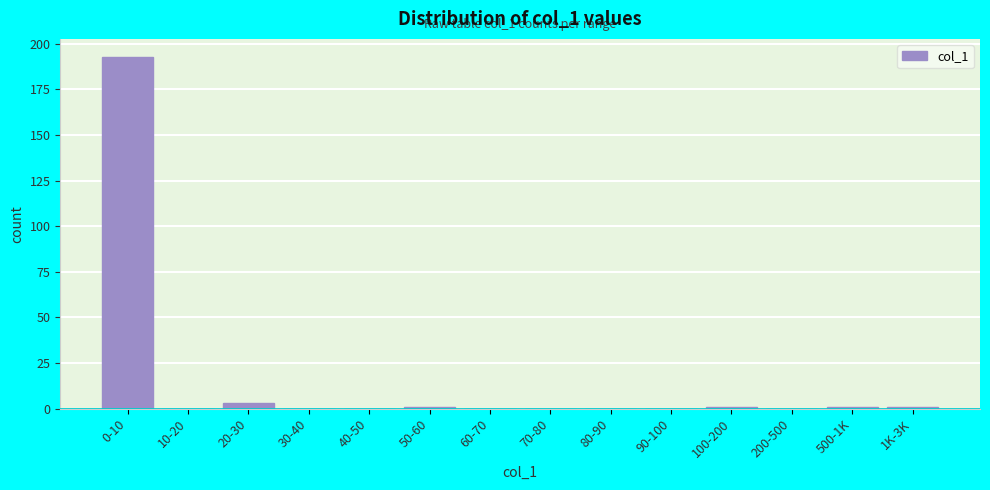

Reading left to right, what are all the values shown in this chart?

0-10=193	10-20=0	20-30=3	30-40=0	40-50=0	50-60=1	60-70=0	70-80=0	80-90=0	90-100=0	100-200=1	200-500=0	500-1K=1	1K-3K=1